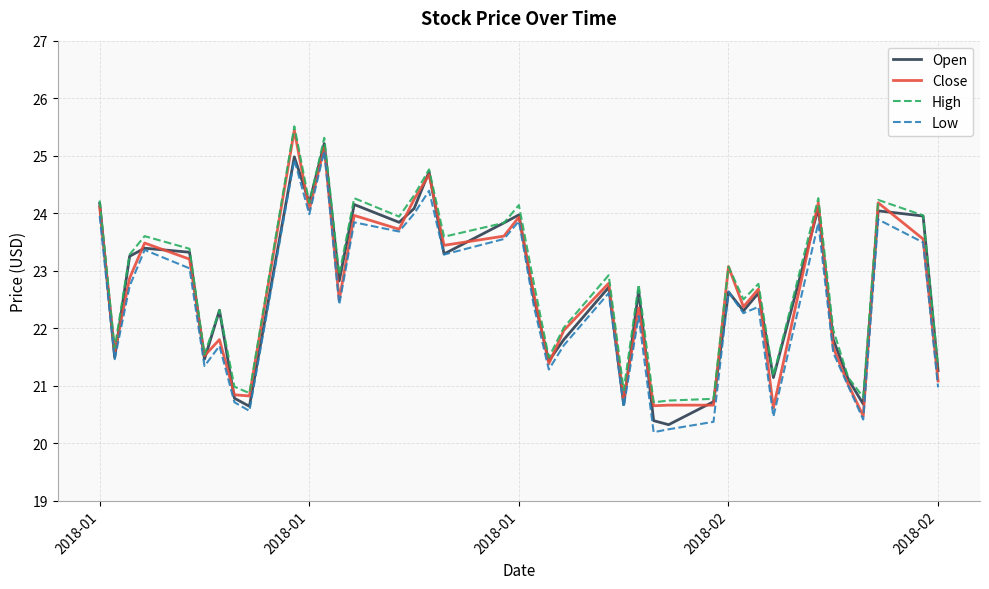

What is the minimum value for Close?

20.5